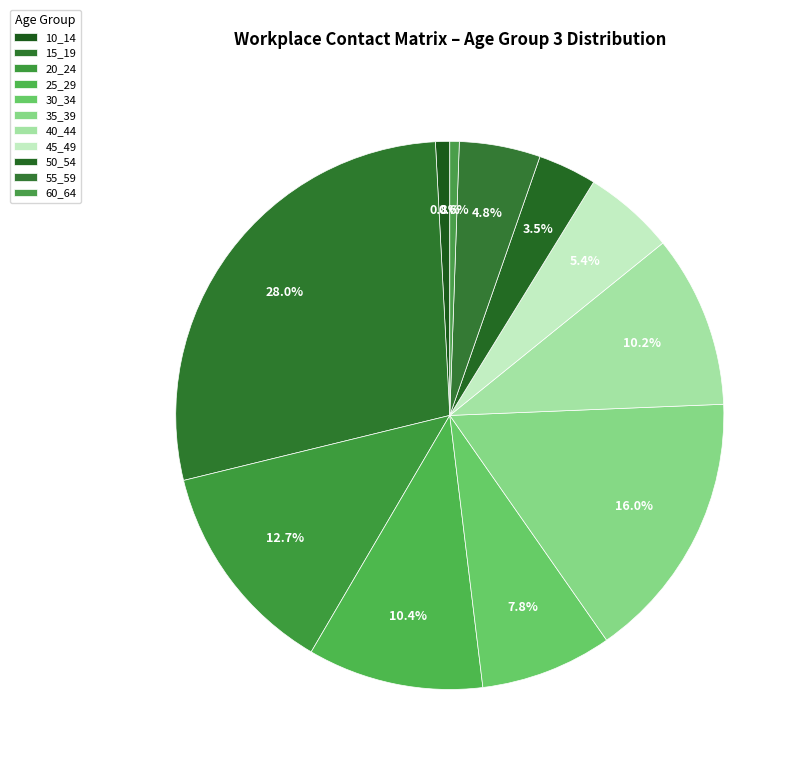

Count the number of slices in the pie.

11